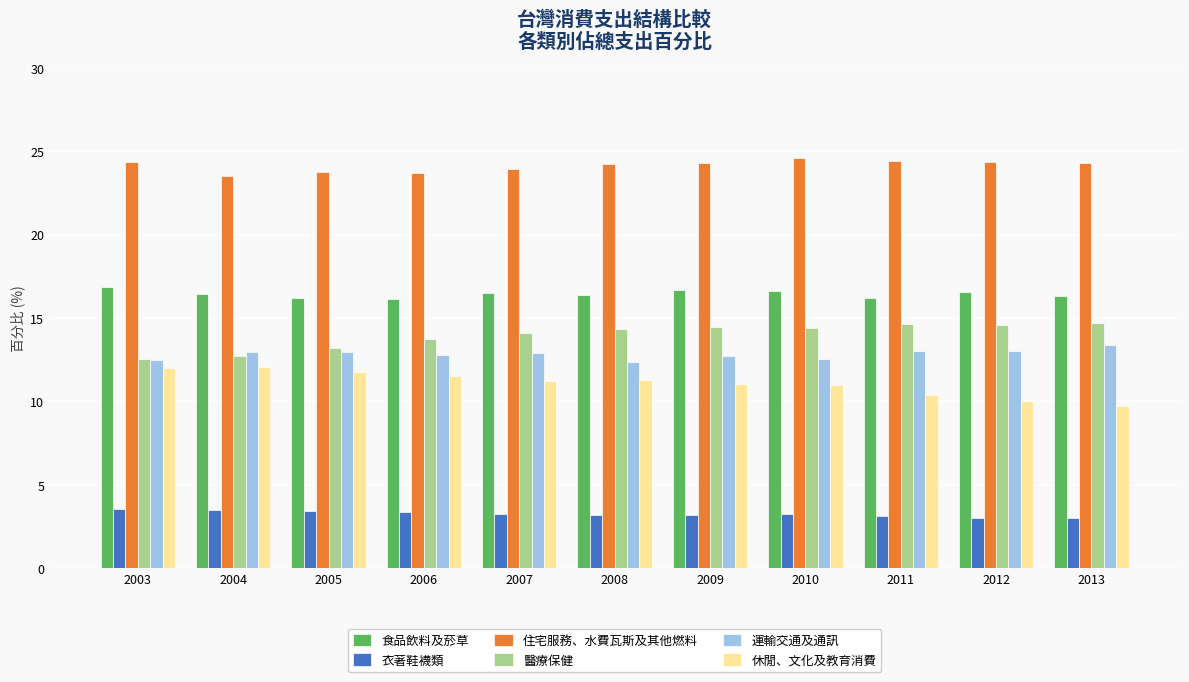

What is the smallest value displayed?

3.0